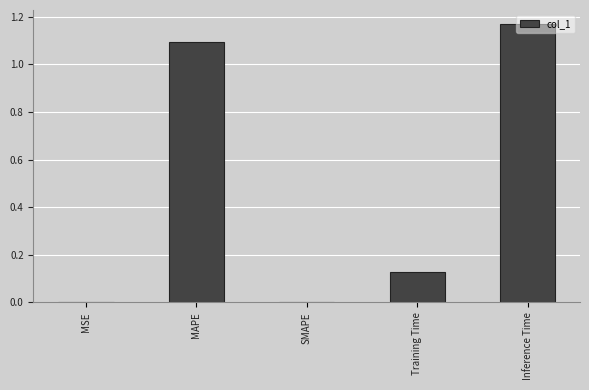

What is the approximate value at MAPE?

1.1